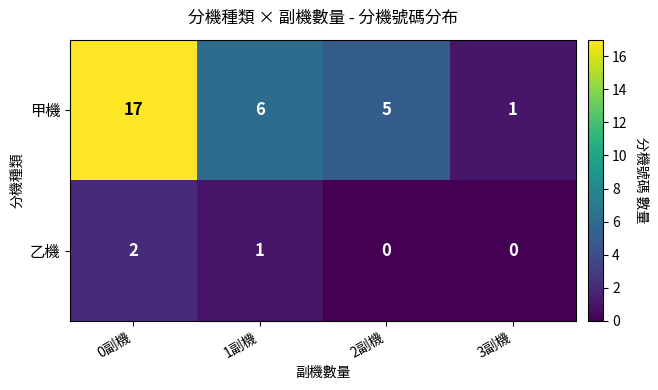

Reading right to left, what are all the values shown in this chart?

甲機: 1	5	6	17
乙機: 0	0	1	2